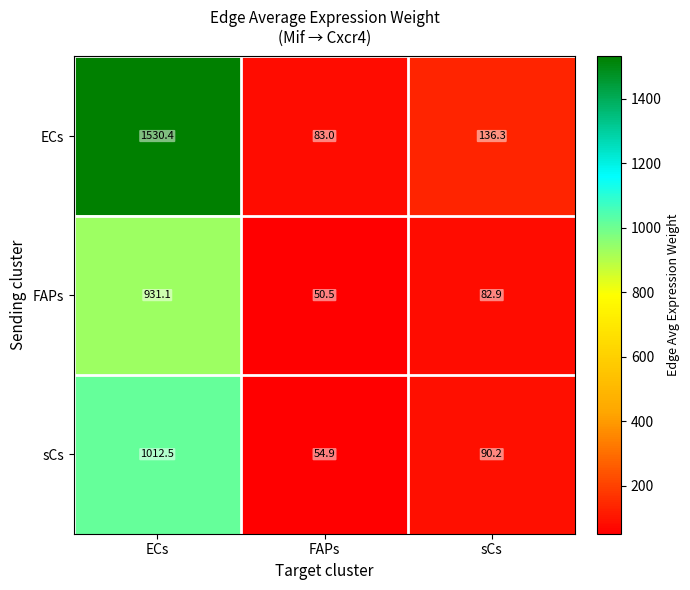

Which label corresponds to the smallest value in the chart?

FAPs